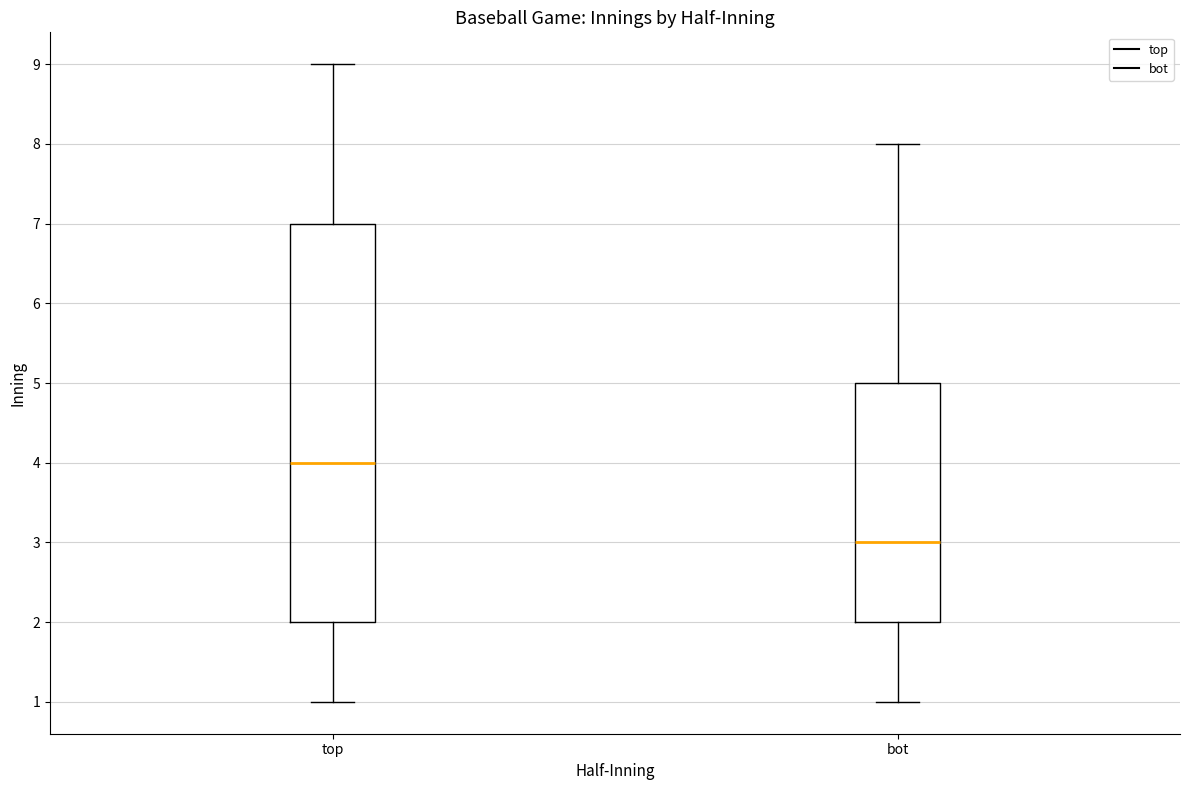

Where does the upper whisker of the box for top end on the y-axis? The values are not printed on the chart, so give them approximately, as read against the axis.

9